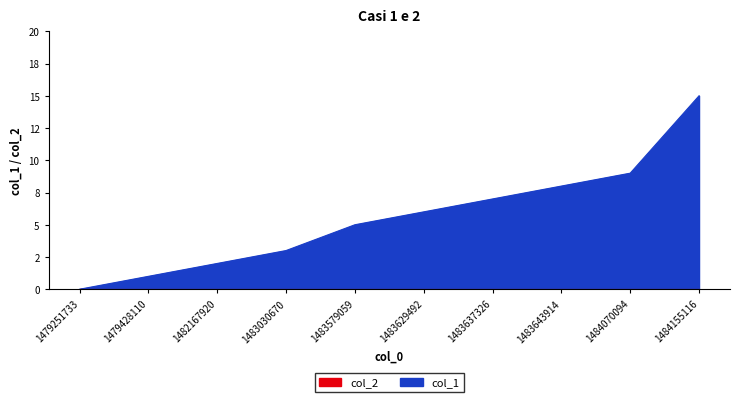

What is the change in value from 1483579059 to 1484155116?

+10